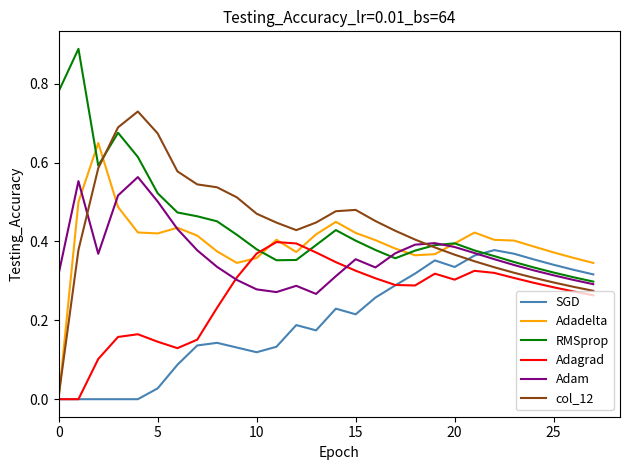

Which series has the largest range (max minus min)?

col_12